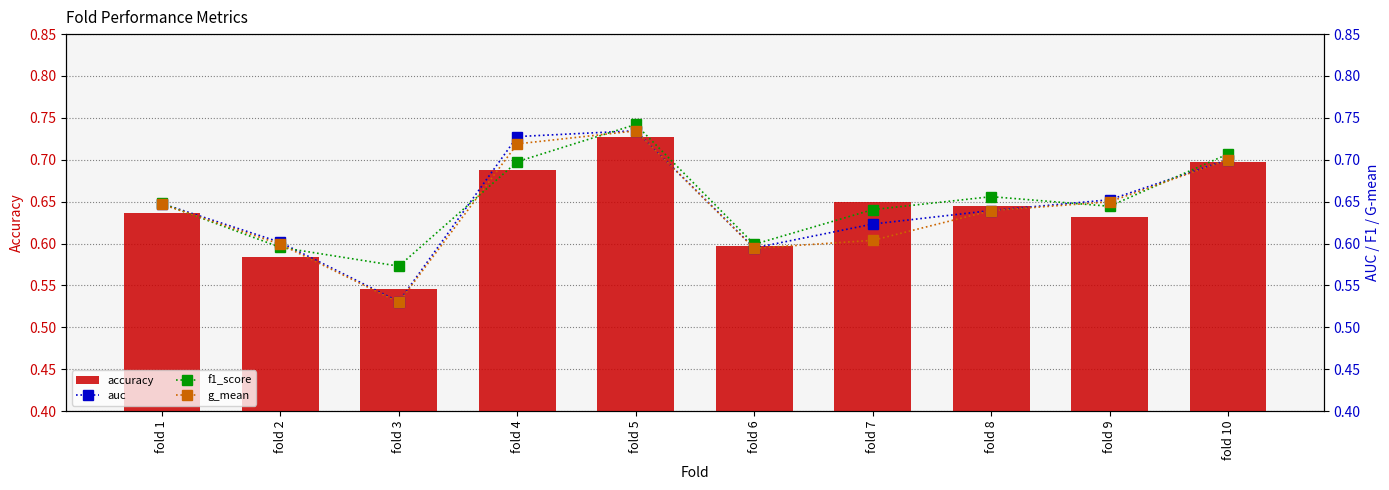

The value of accuracy at fold 10 is 0.2. True or false?

False